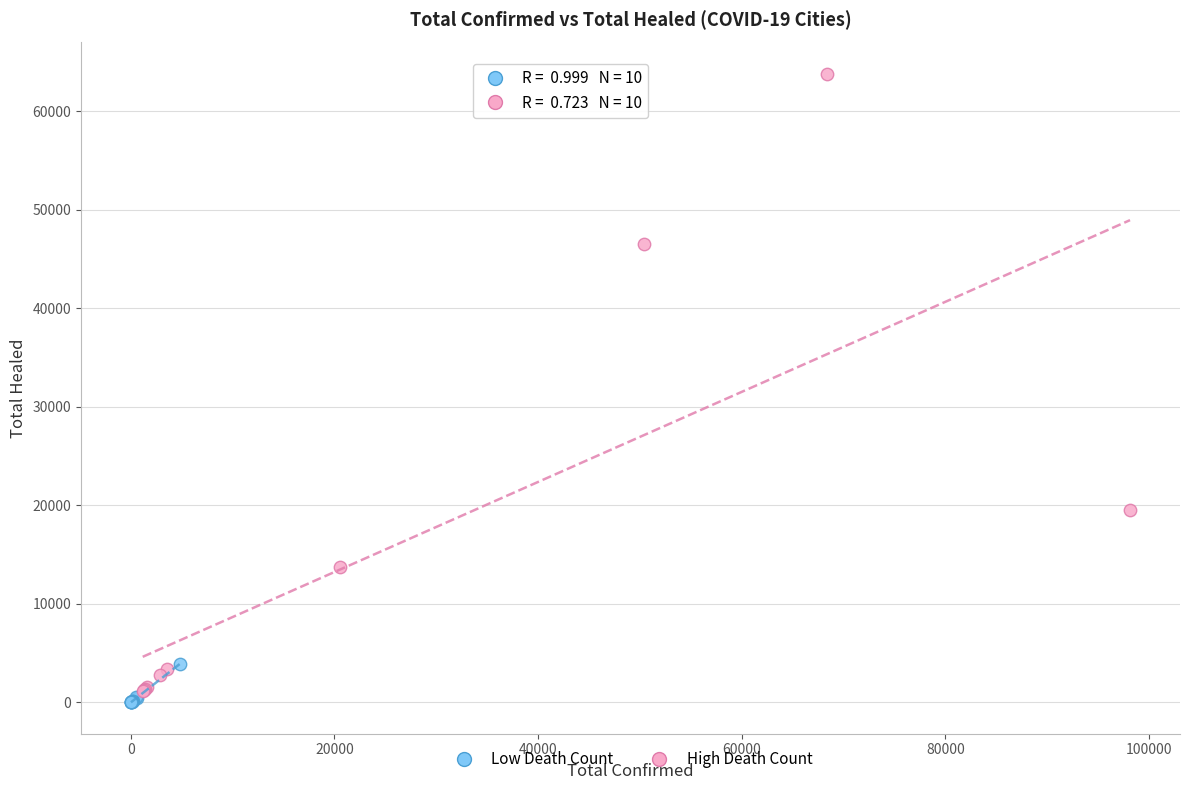

Which series has the largest Y range (max minus min)?

High Death Count